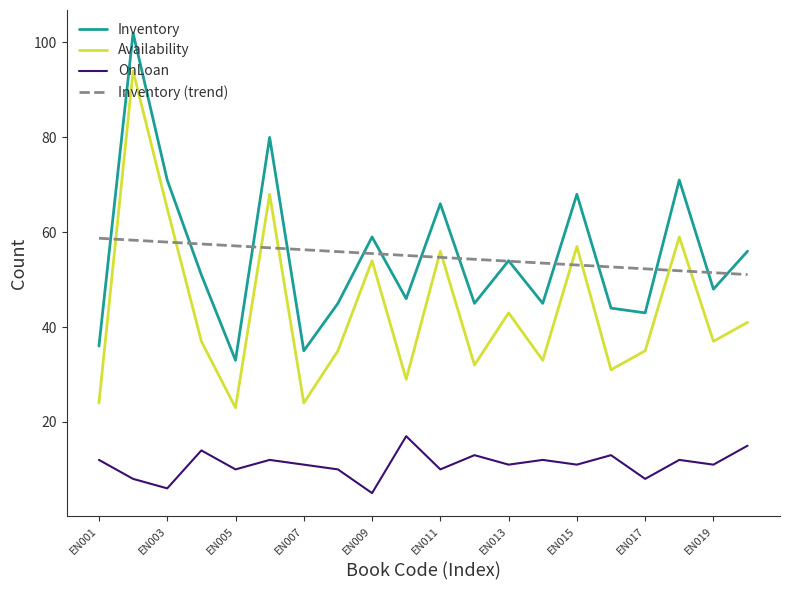

True or false: Inventory and OnLoan cross at least once.

False